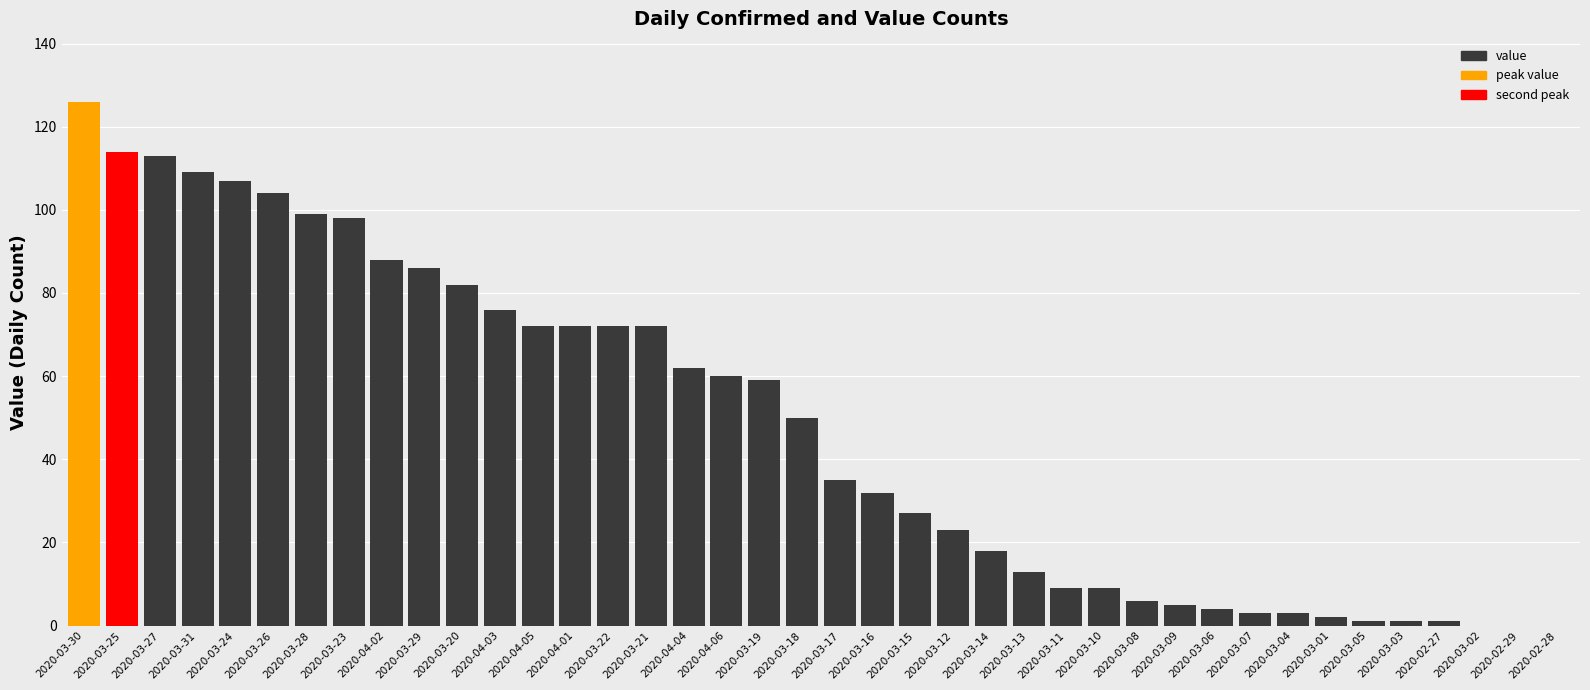

What is the sum of the values at 2020-02-29 and 2020-03-23?

98